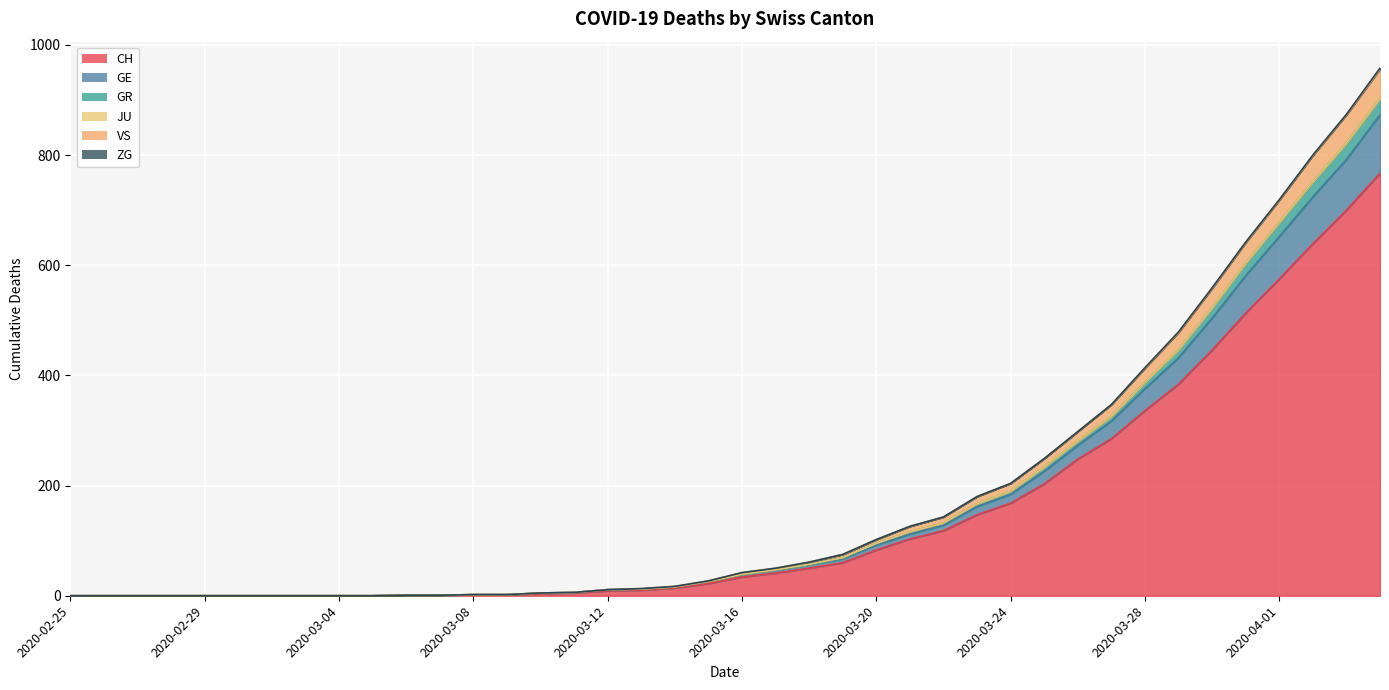

What is the label of the 26th point from the left?

2020-03-21